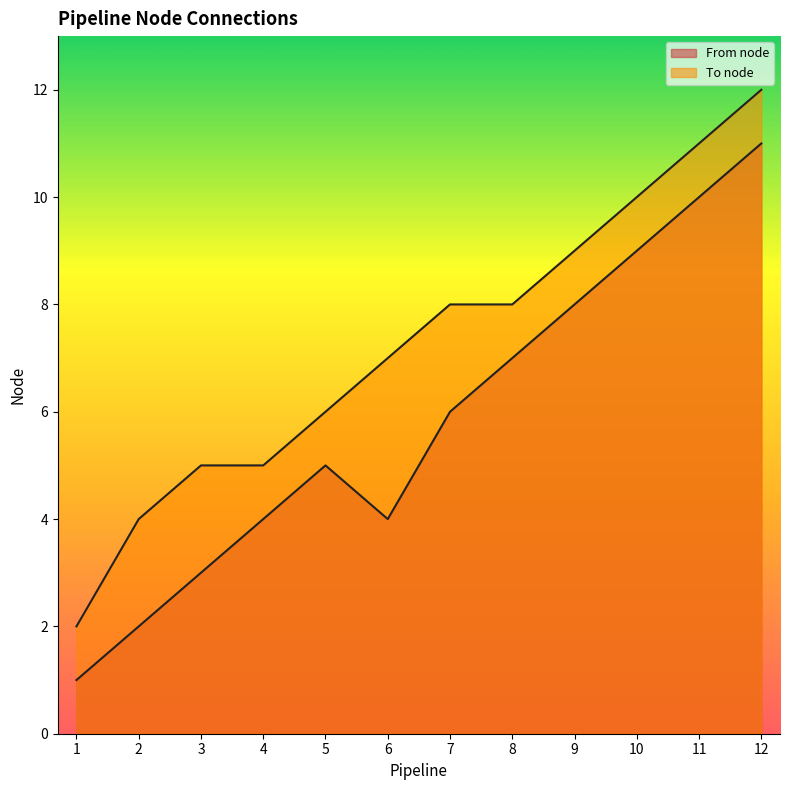

Reading left to right, extract all data points from this chart.

From node: 1	2	3	4	5	4	6	7	8	9	10	11
To node: 2	4	5	5	6	7	8	8	9	10	11	12